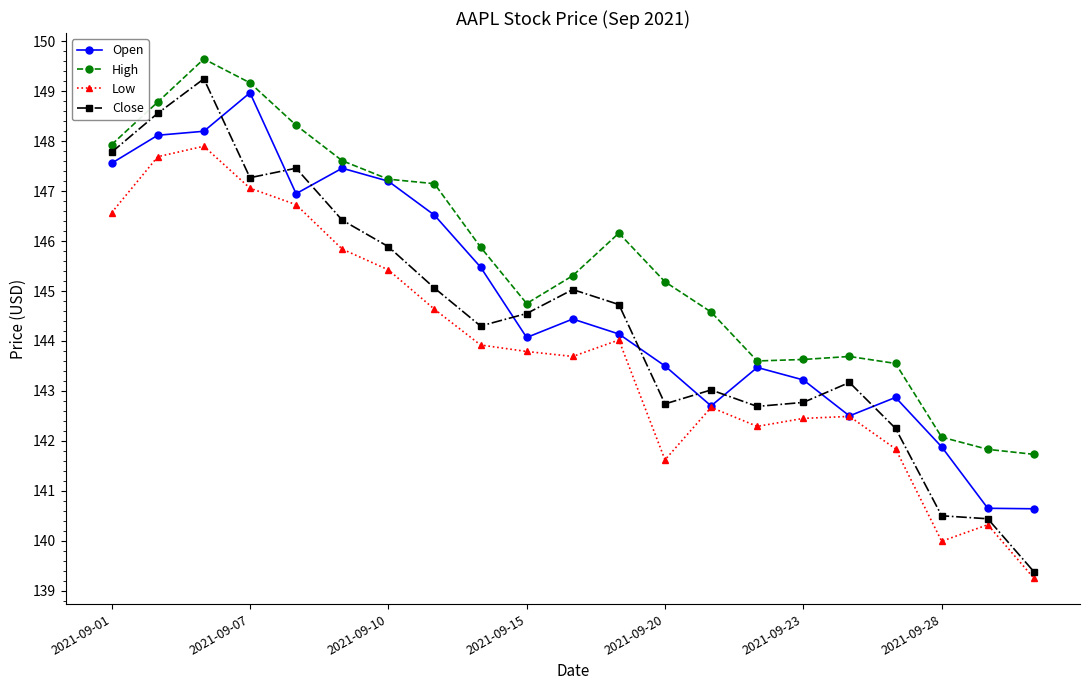

Which series has the largest total across all categories?

High